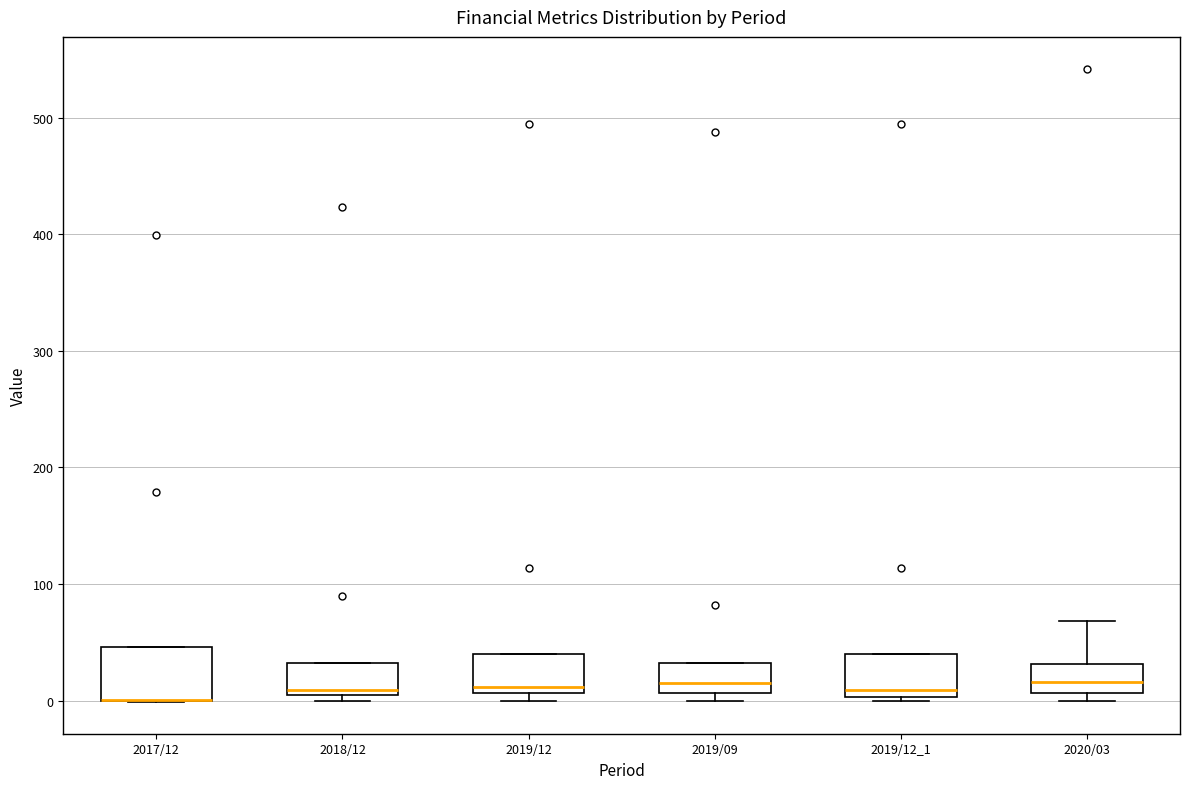

Reading left to right, read every box against the y-axis: the position of its median line, the range the box covers, and the ends of its whiskers. The values are not printed on the chart, so give them approximately, as read against the axis.

2017/12: median 0 (drawn on the box's lower edge), box 0 to 50, whiskers 0 to 50
2018/12: median 10, box 0 to 30, whiskers 0 (just below the box's lower edge) to 30
2019/12: median 10 (just above the box's lower edge), box 10 to 40, whiskers 0 to 40
2019/09: median 10 (just above the box's lower edge), box 10 to 30, whiskers 0 to 30
2019/12_1: median 10, box 0 to 40, whiskers 0 to 40
2020/03: median 20, box 10 to 30, whiskers 0 to 70